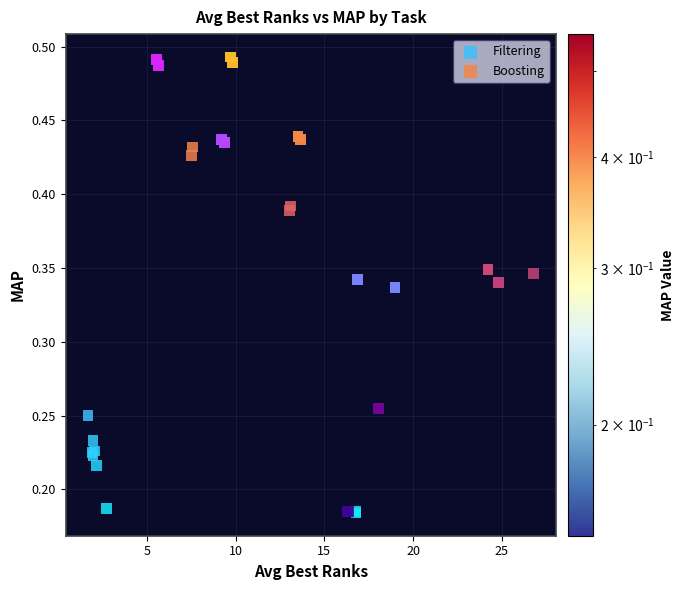

Which series has the largest Y range (max minus min)?

Boosting